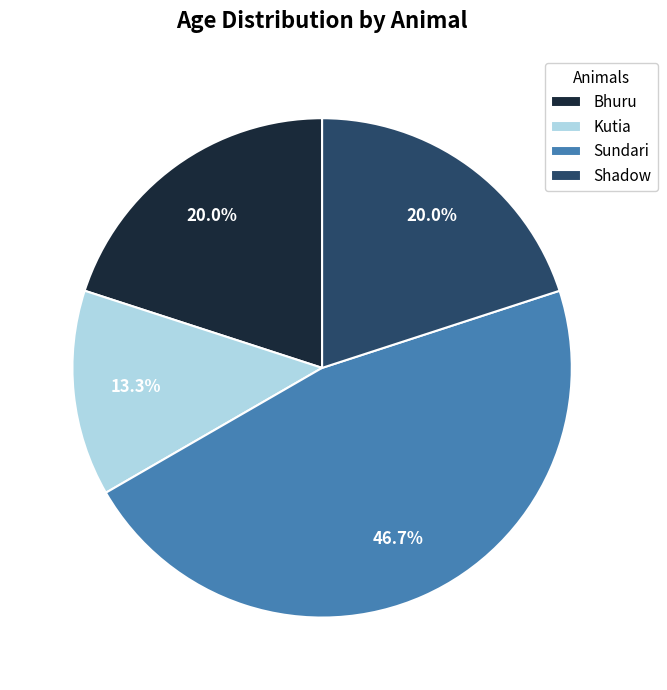

Is Sundari the majority of the pie?

No